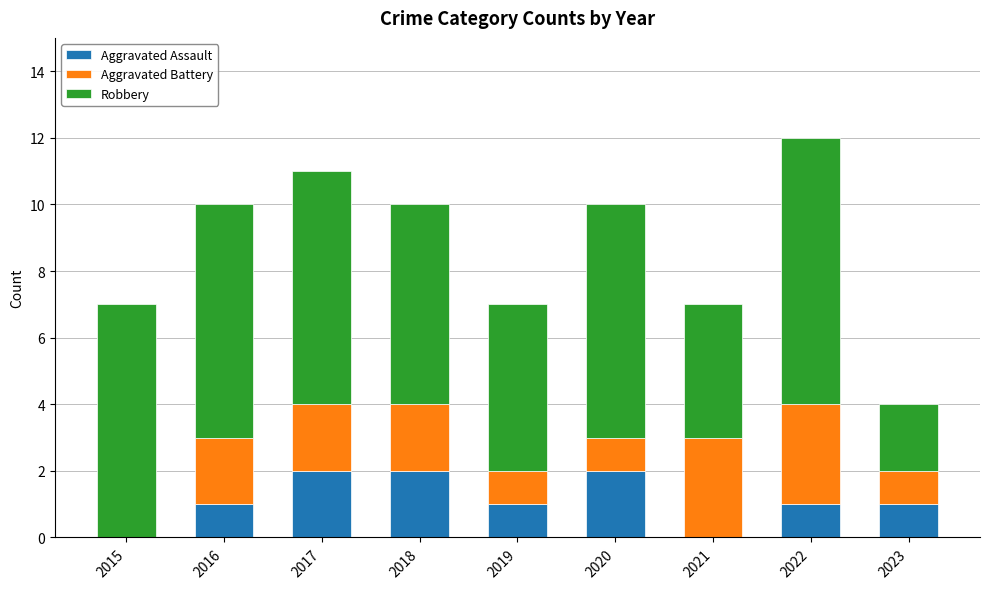

What is the total value across all series at 2019?

7